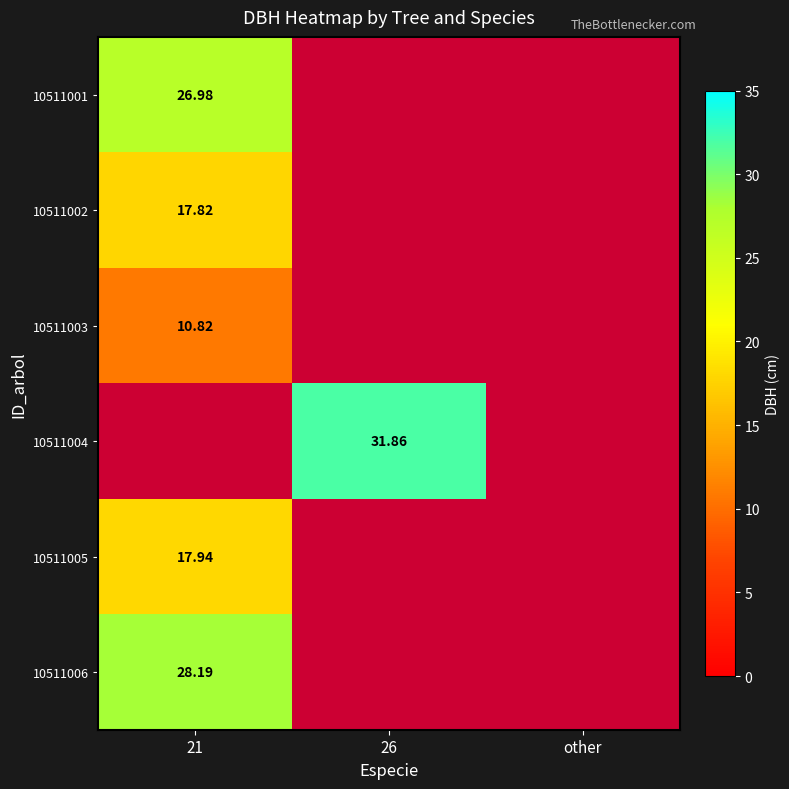

List the labels in order of 10511006 value, smallest first.

21, 26, other